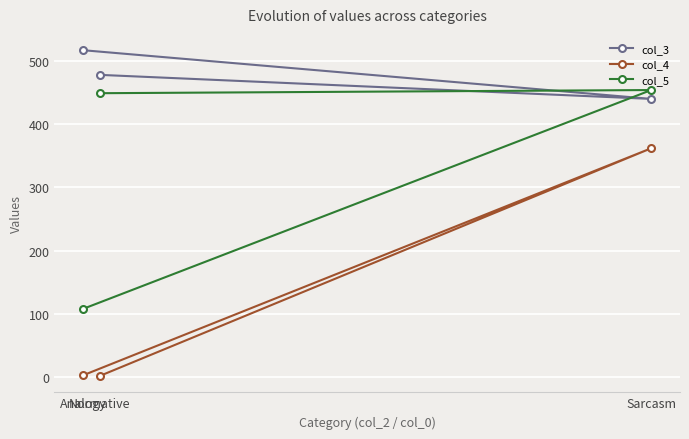

What is the maximum value for col_5?

454